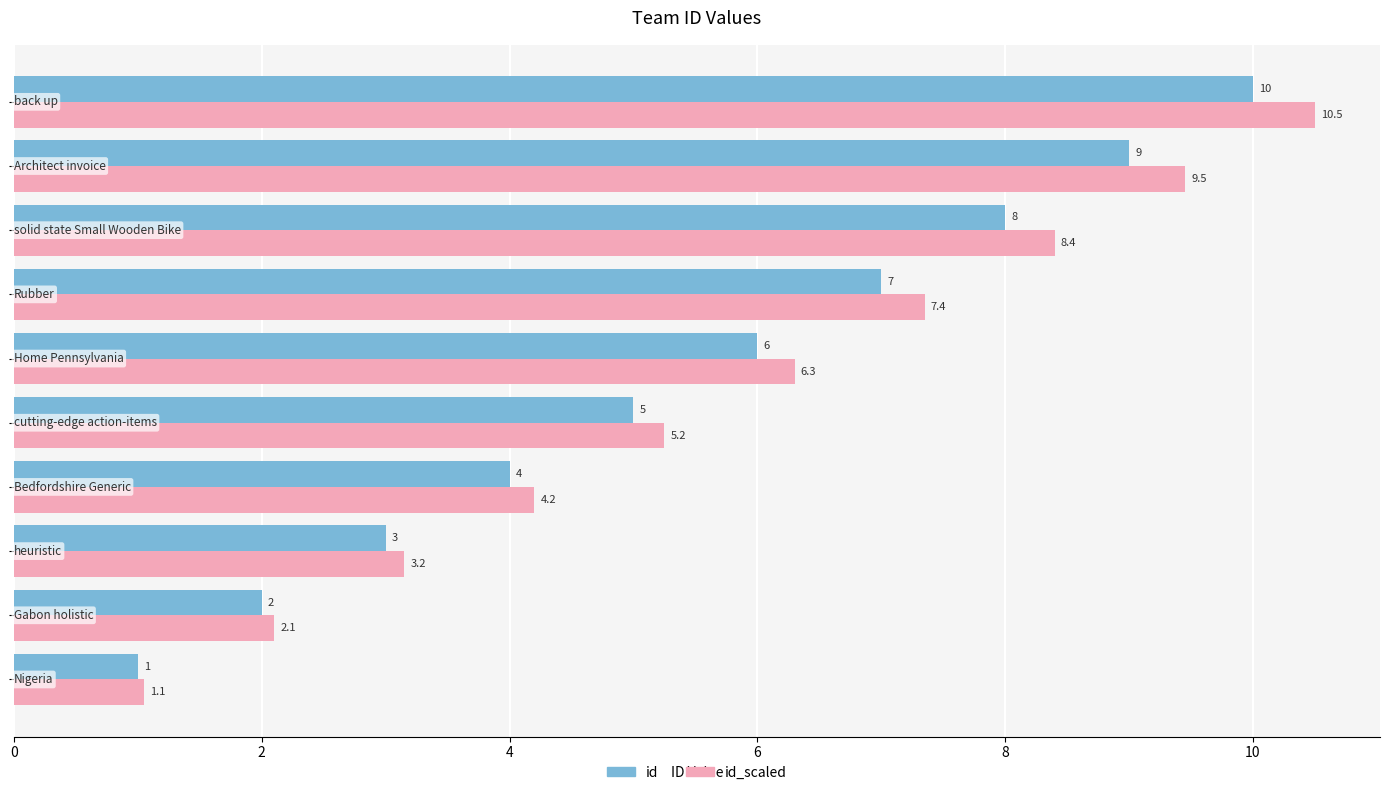

What is the average value of the id series?

5.5